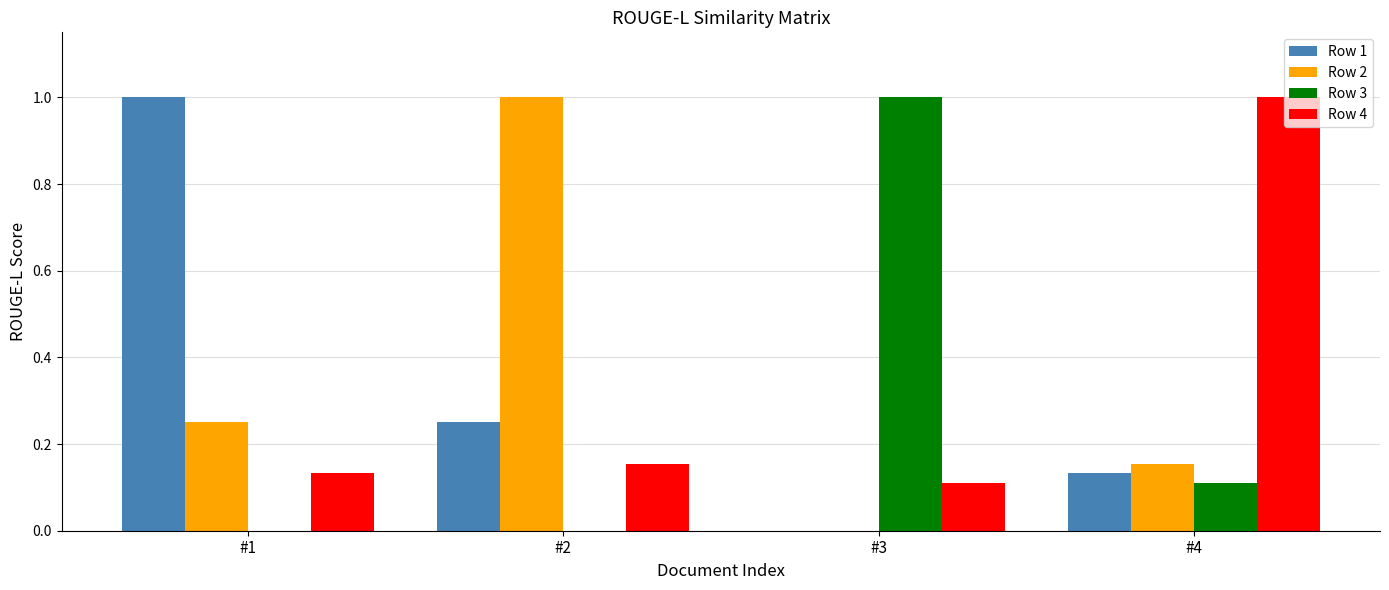

The value of Row 3 at #1 is 0.0. True or false?

True